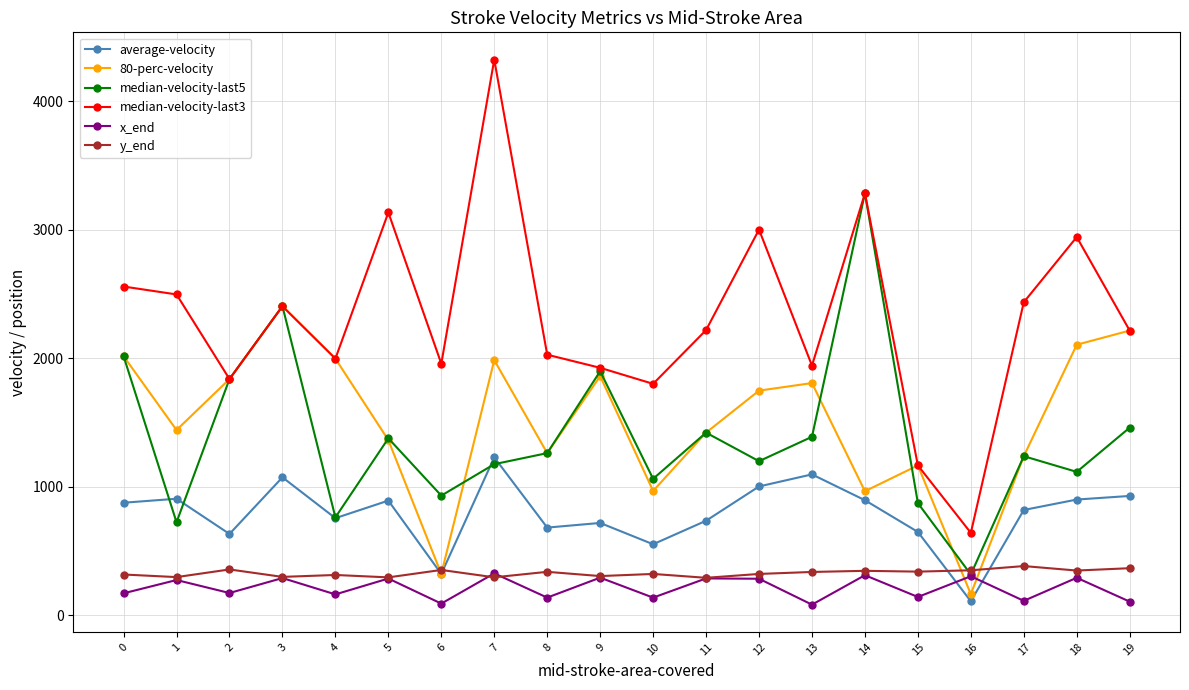

What is the greatest value displayed?

4322.4